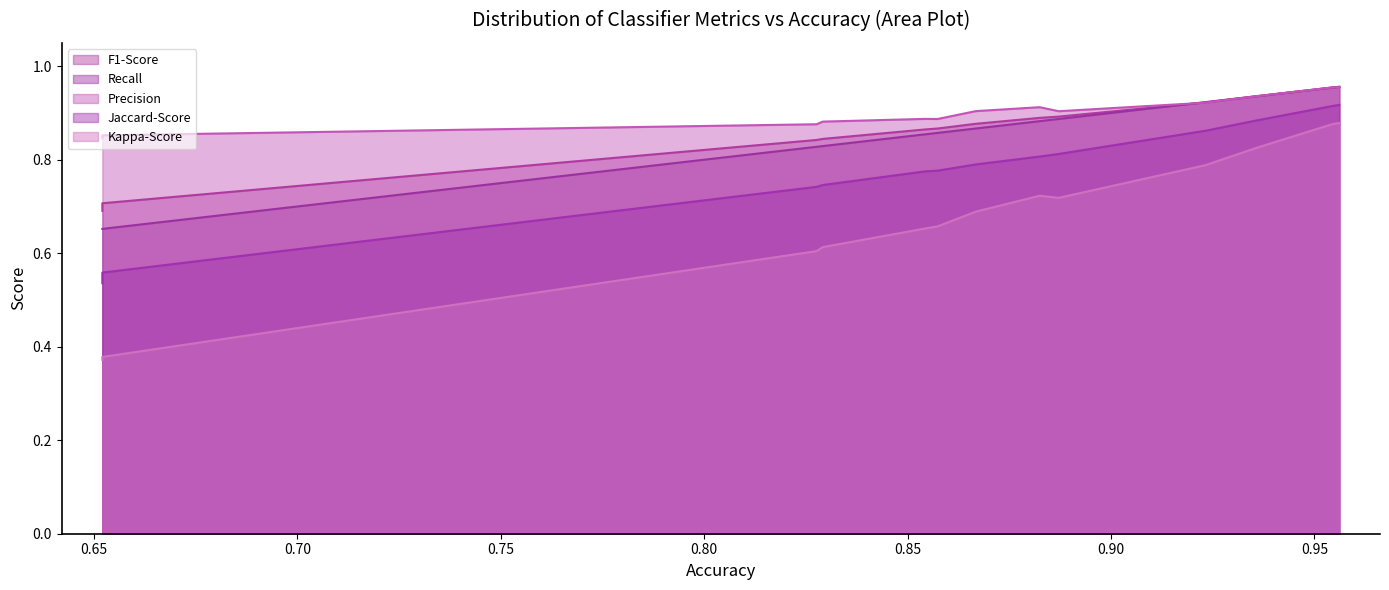

Is the value of Jaccard-Score at K-Nearest Neighbors greater than the value of Recall at XG Boost?

No